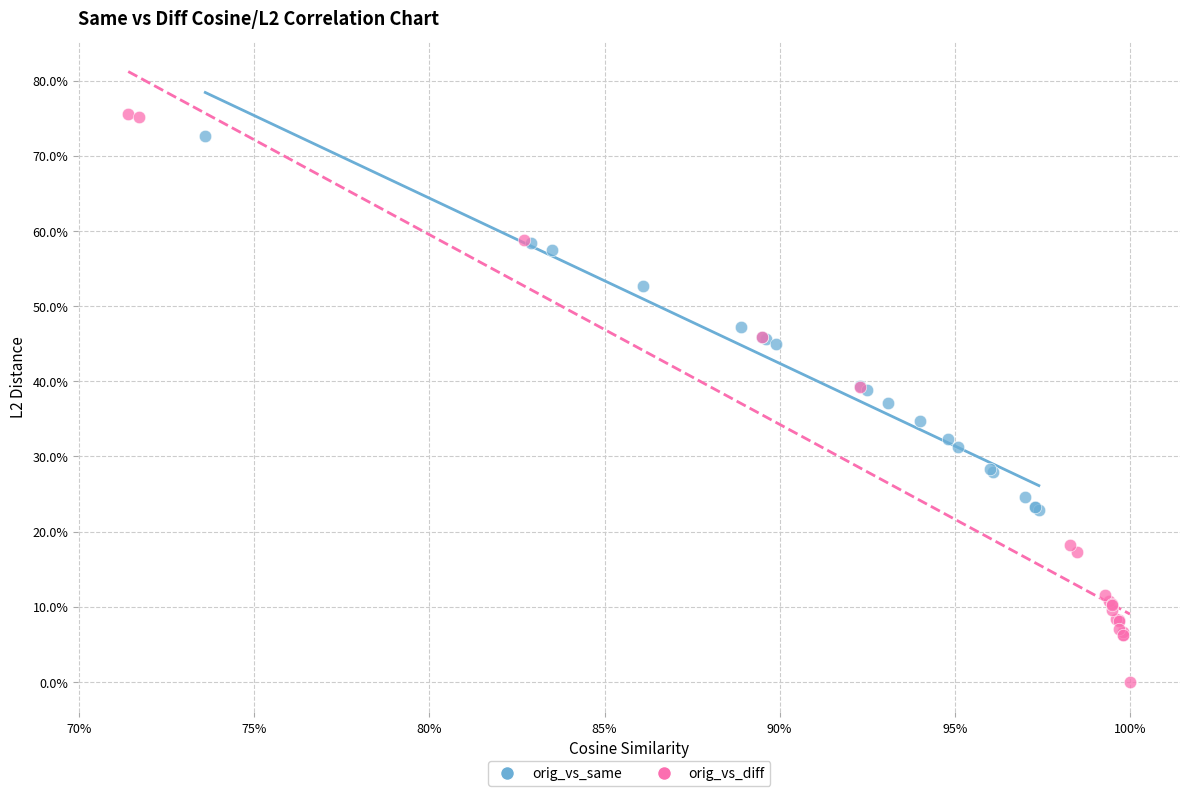

What are all the series names shown in the legend?

orig_vs_same, orig_vs_diff